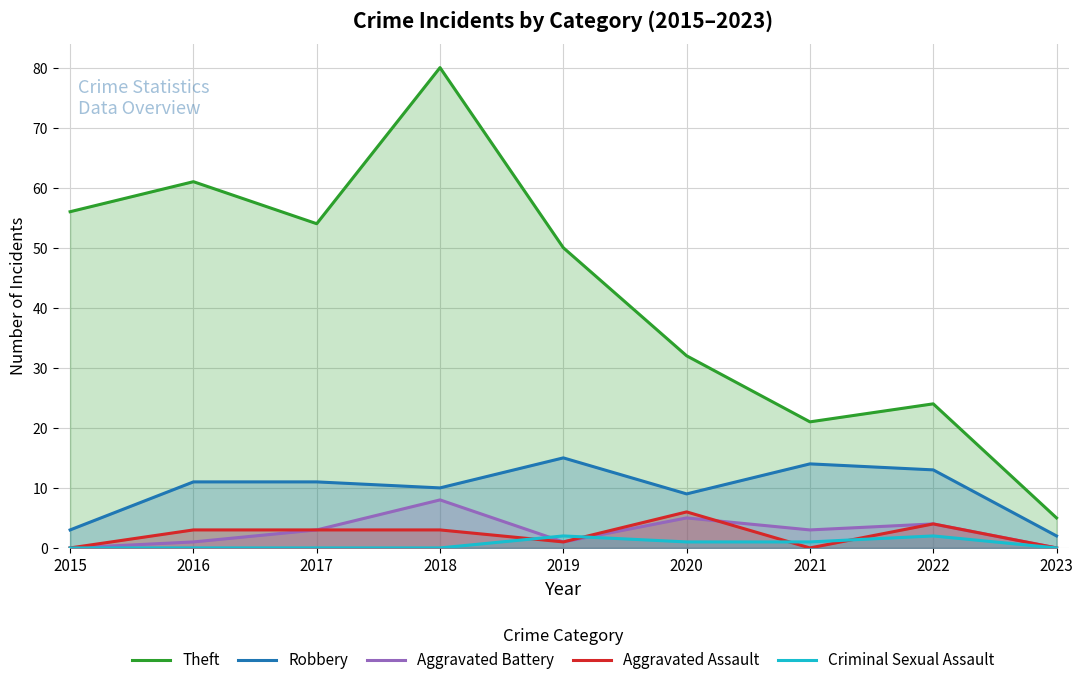

Does the chart display data point markers on the line(s)?

No